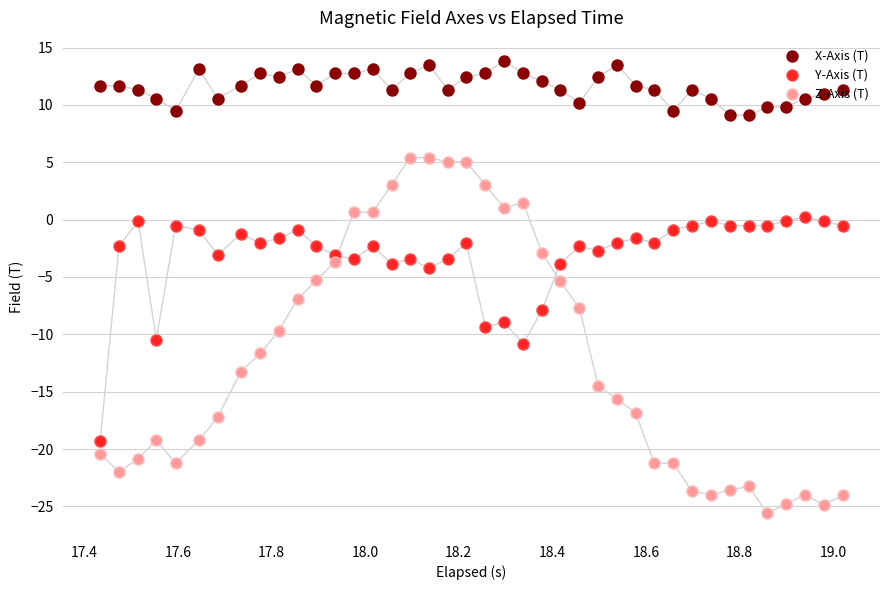

Which series reaches the minimum Y coordinate?

Z-Axis (T)